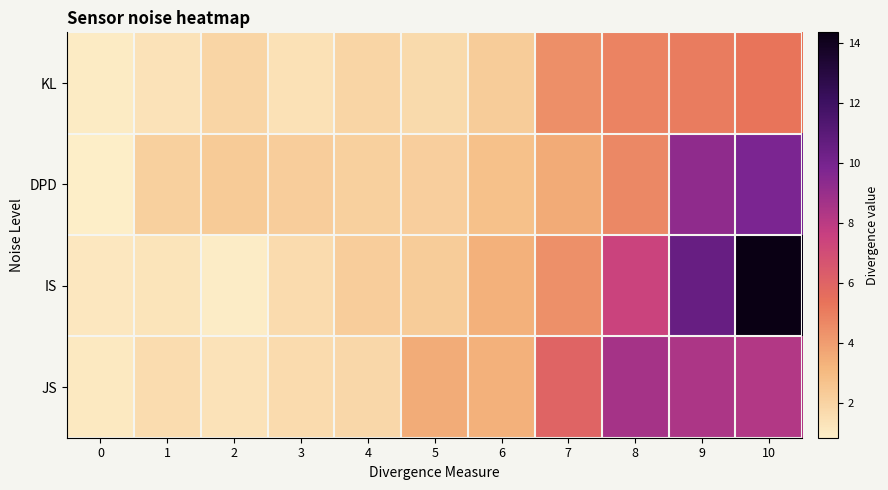

Reading right to left, what are all the values shown in this chart?

KL: 10=5.3	9=5.1	8=4.9	7=4.5	6=2.3	5=1.7	4=1.9	3=1.4	2=1.9	1=1.3	0=1.0
DPD: 10=9.9	9=9.2	8=4.7	7=3.6	6=2.8	5=2.2	4=2.1	3=2.3	2=2.4	1=2.2	0=0.9
IS: 10=14.4	9=10.6	8=7.5	7=4.4	6=3.4	5=2.3	4=2.3	3=1.7	2=0.9	1=1.3	0=1.1
JS: 10=8.3	9=8.4	8=8.6	7=6.0	6=3.4	5=3.5	4=1.8	3=1.7	2=1.4	1=1.6	0=1.1